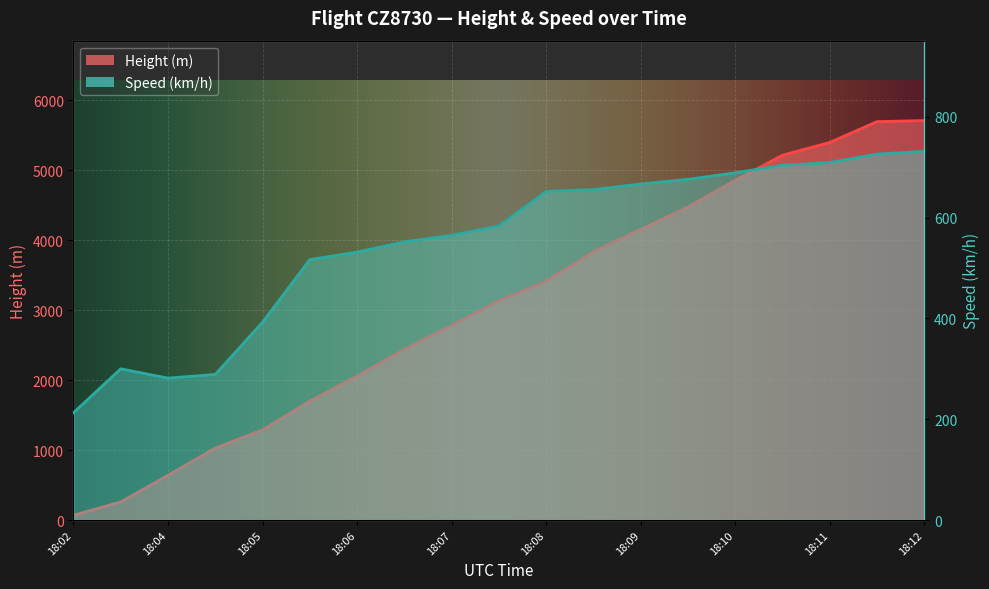

Is the value of Speed at 18:07 greater than the value of Height at 18:11?

No